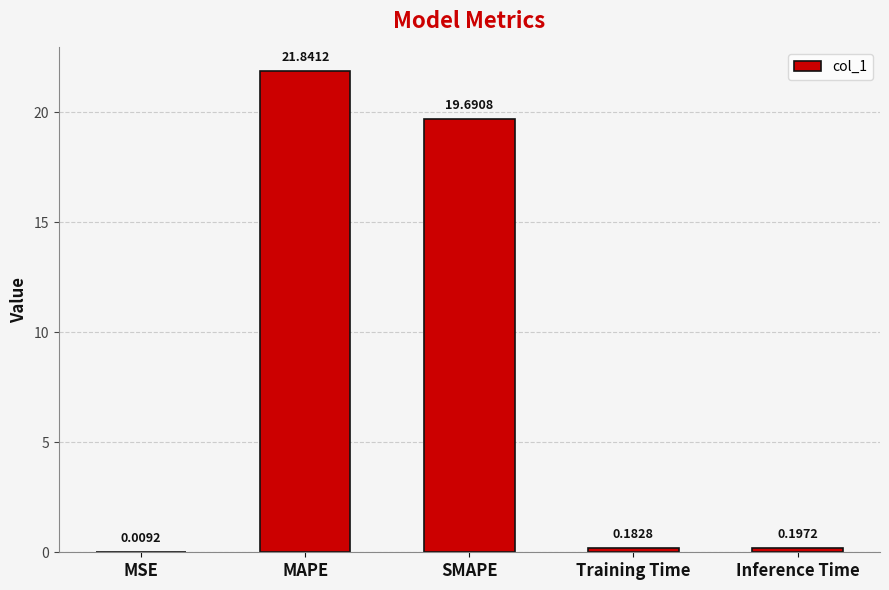

Are the bars horizontal?

No